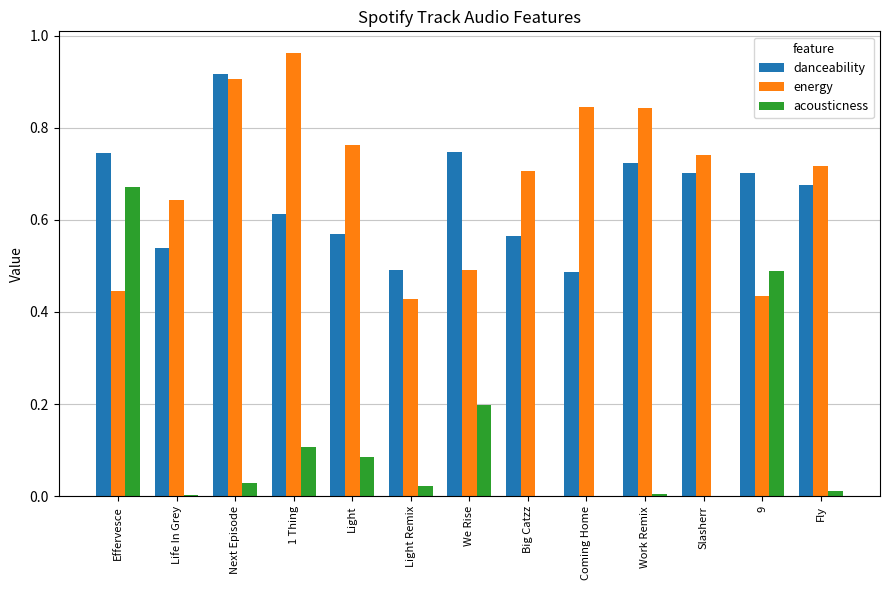

Between Next Episode and 1 Thing, which series saw the biggest shift?

danceability